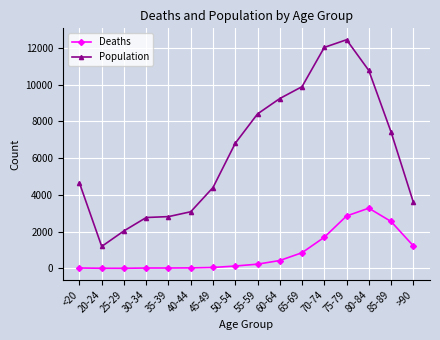

Does the chart display data point markers on the line(s)?

Yes